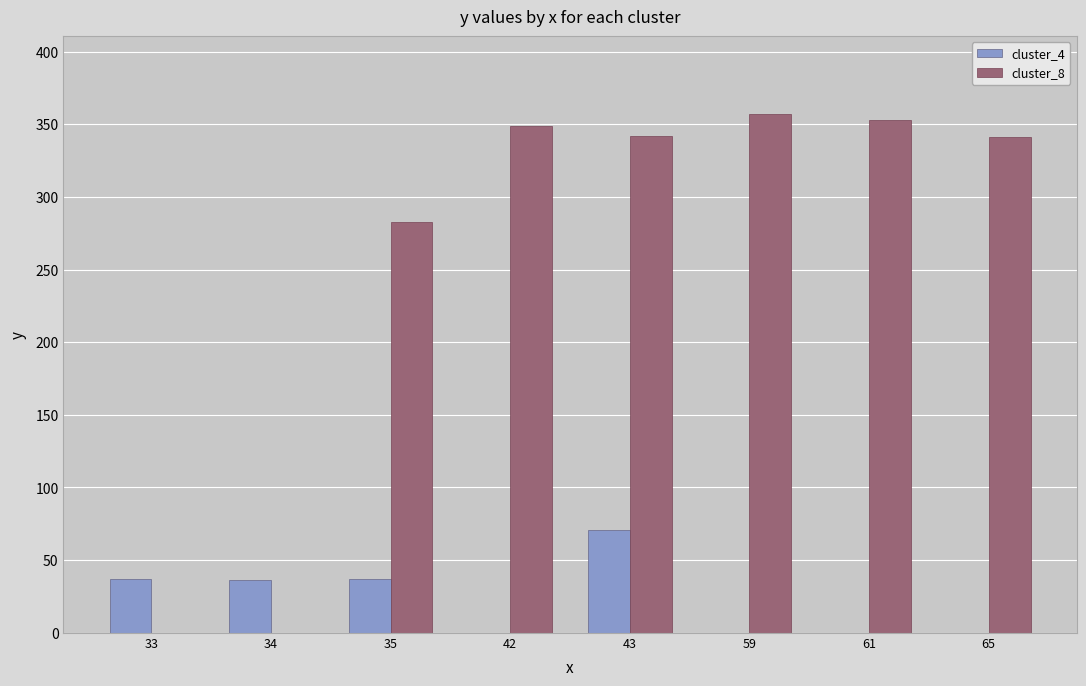

Which series changed the most between 42 and 43?

cluster_4